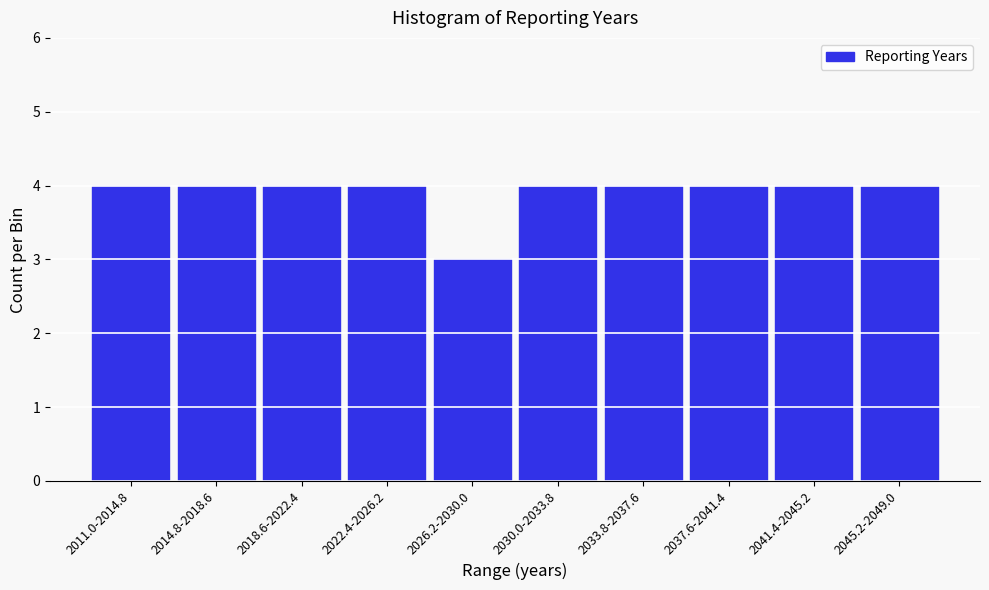

Reading left to right, transcribe all the data shown in this chart.

4	4	4	4	3	4	4	4	4	4